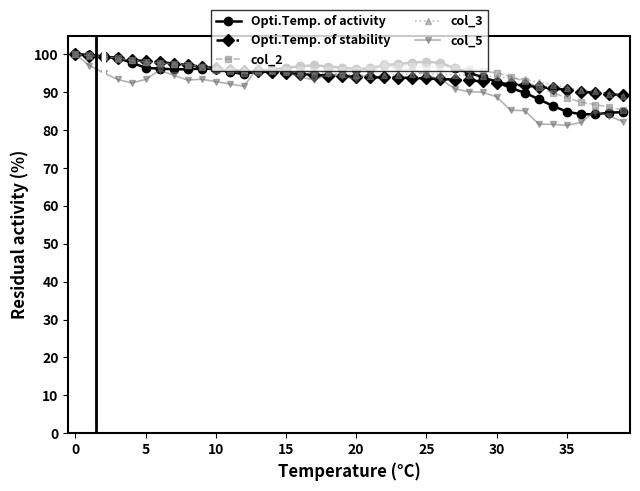

What is the value of the Opti.Temp. of stability point at the 21st from the left?

94.1